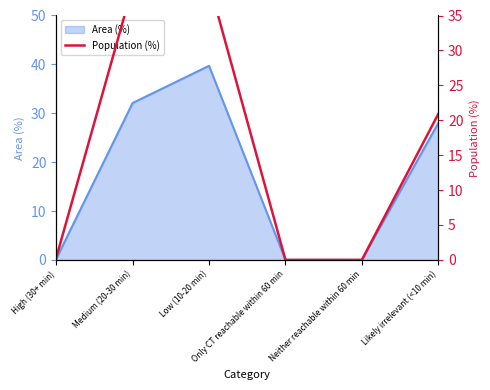

How many values are above zero?

4